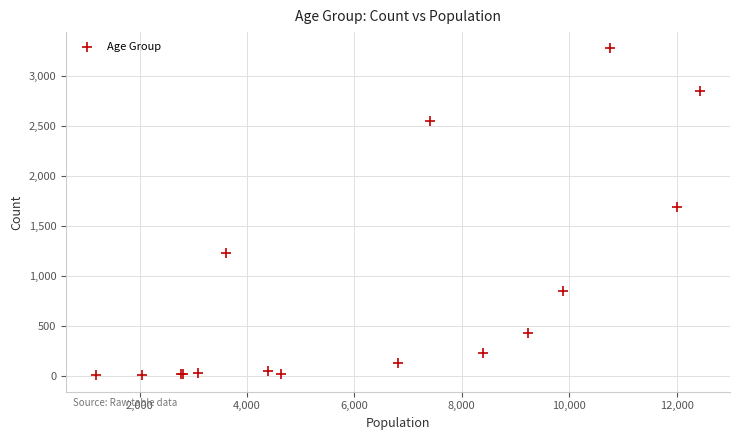

What Y value in the scatter plot is closest to 1638?

1690